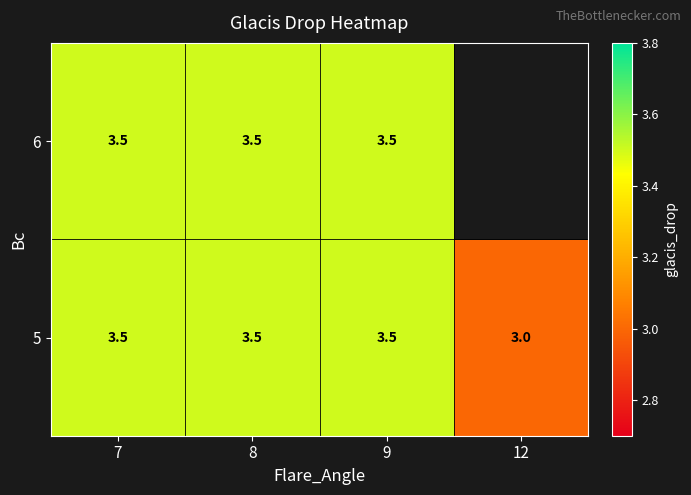

What is the minimum value shown in the chart?

3.0